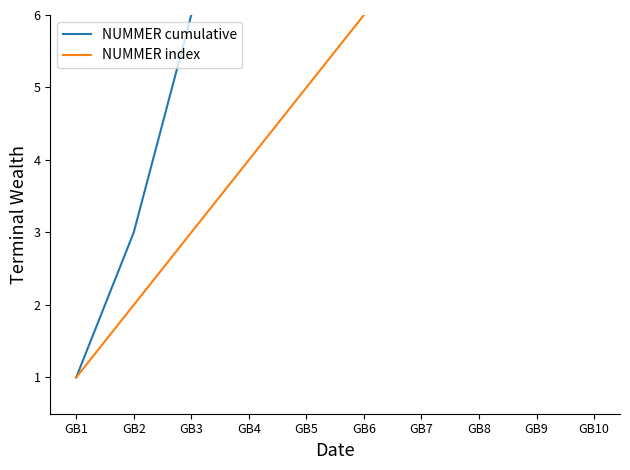

True or false: NUMMER index has more than 0 interior local peaks.

False